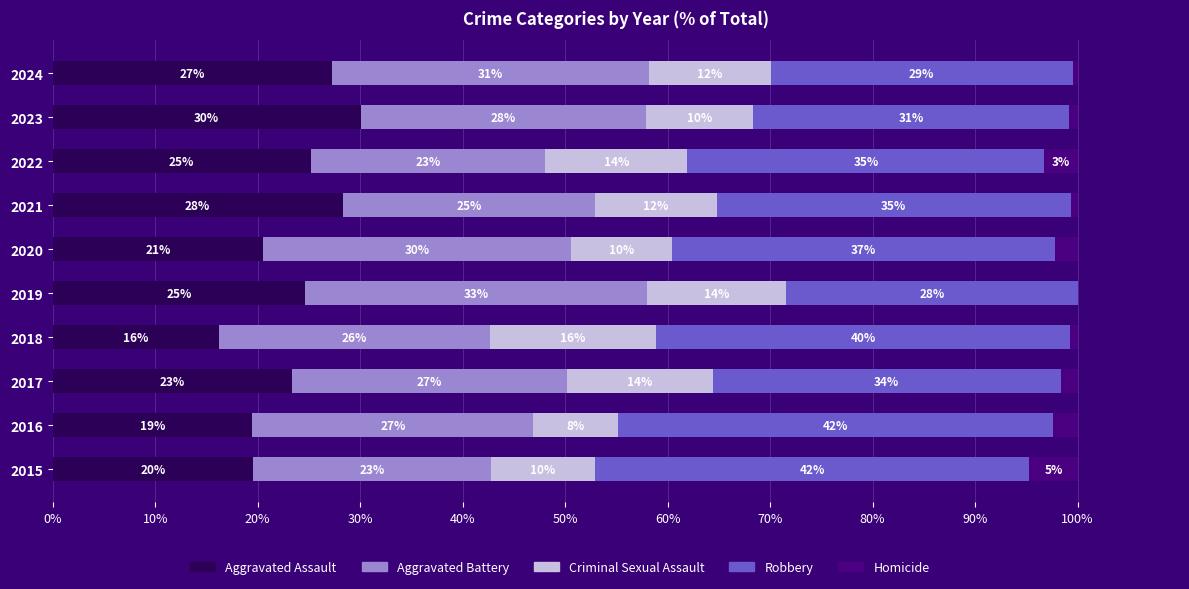

The value of Robbery at 2022 is 34.8. True or false?

True